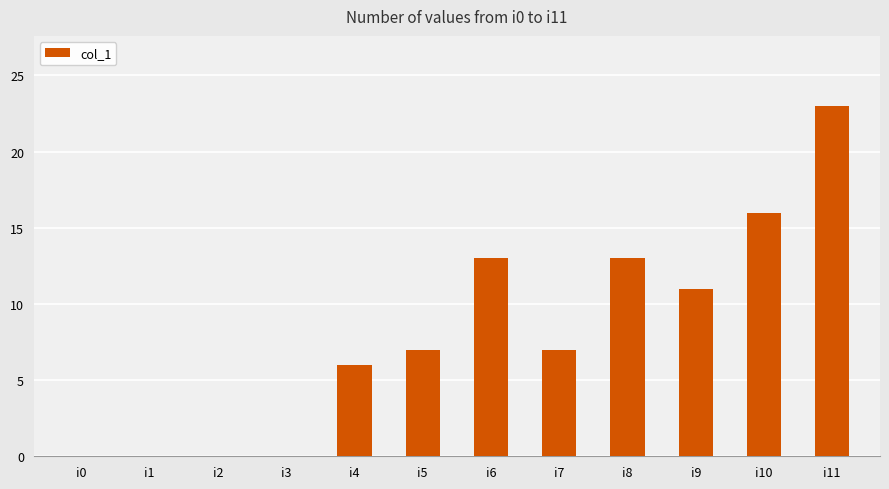

What is the change in value from i0 to i6?

+13